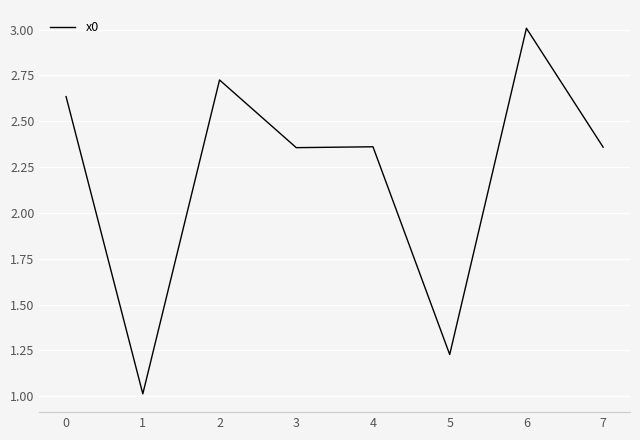

What is the sum of all values?

17.7